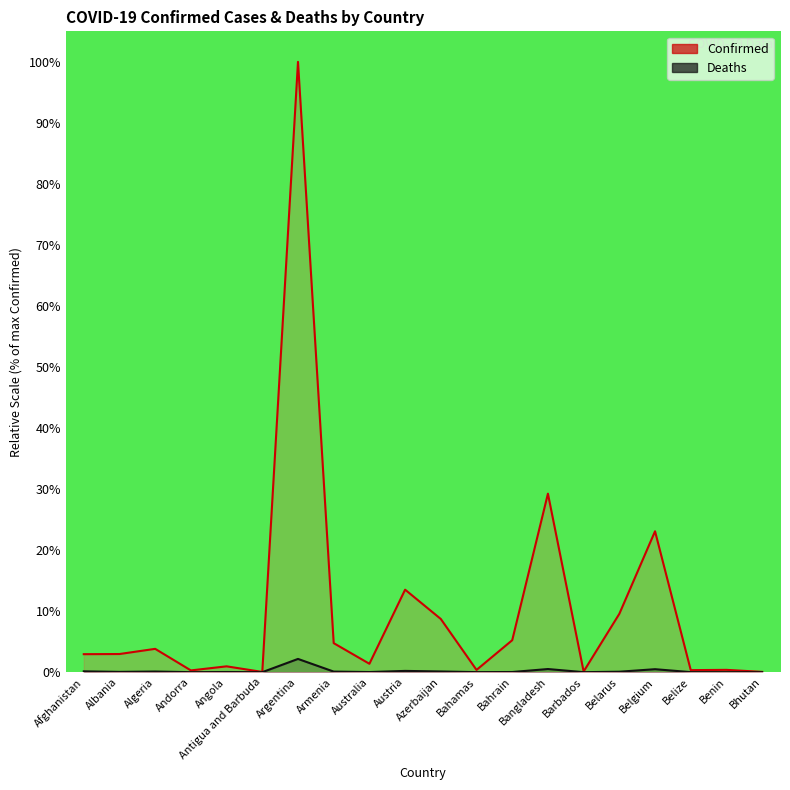

The value of Confirmed (line) at Azerbaijan is 1.9. True or false?

False